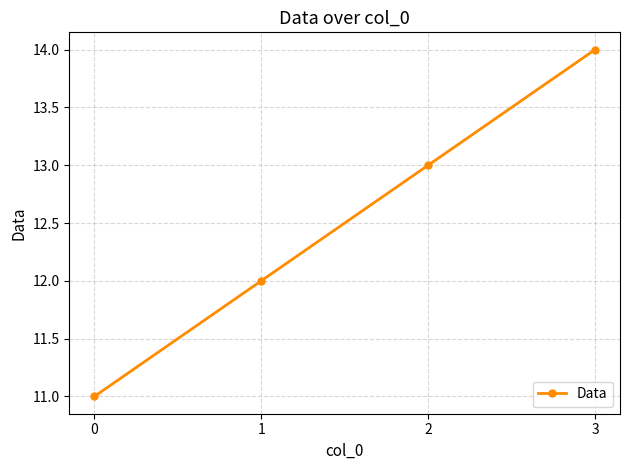

What is the change in value from 0 to 3?

+3